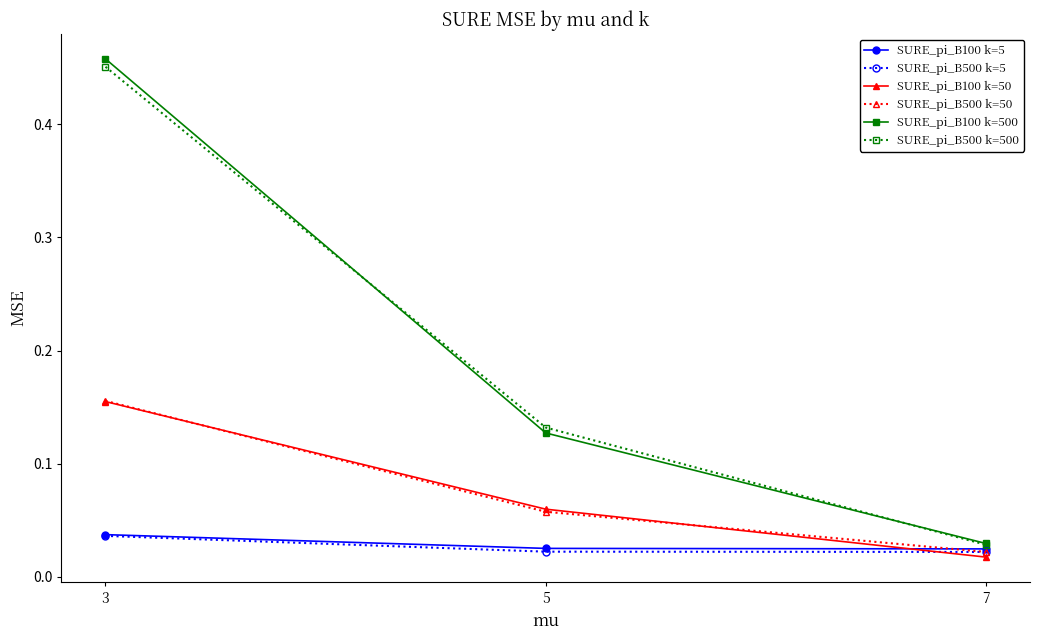

List the labels in order of SURE_pi_B100 k=50 value, smallest first.

7, 5, 3